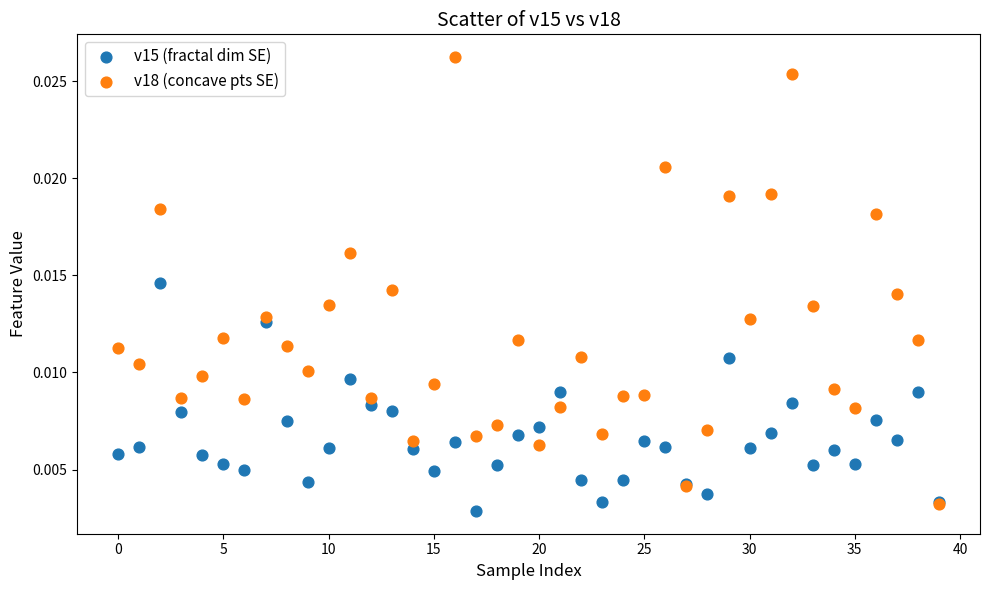

Which series reaches the maximum Y coordinate?

v18 (concave pts SE)